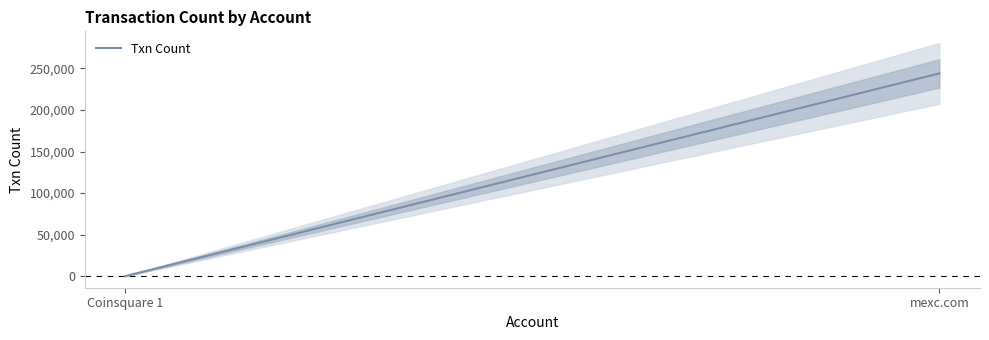

How many values are between 21 and 244055?

2